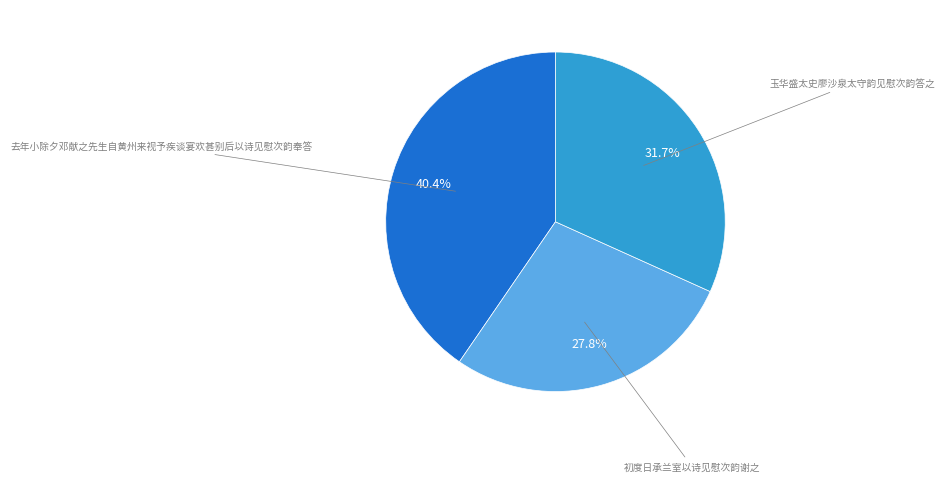

Is there any slice that represents more than half of the pie?

No